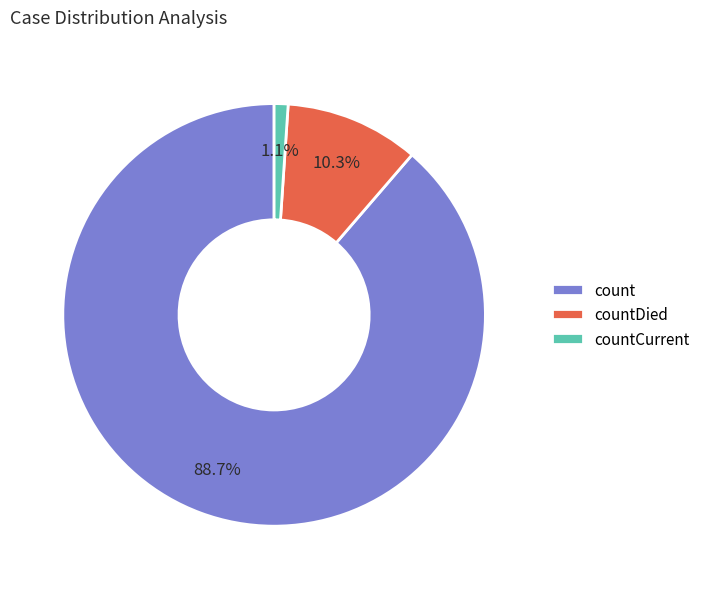

Count the number of slices in the pie.

3